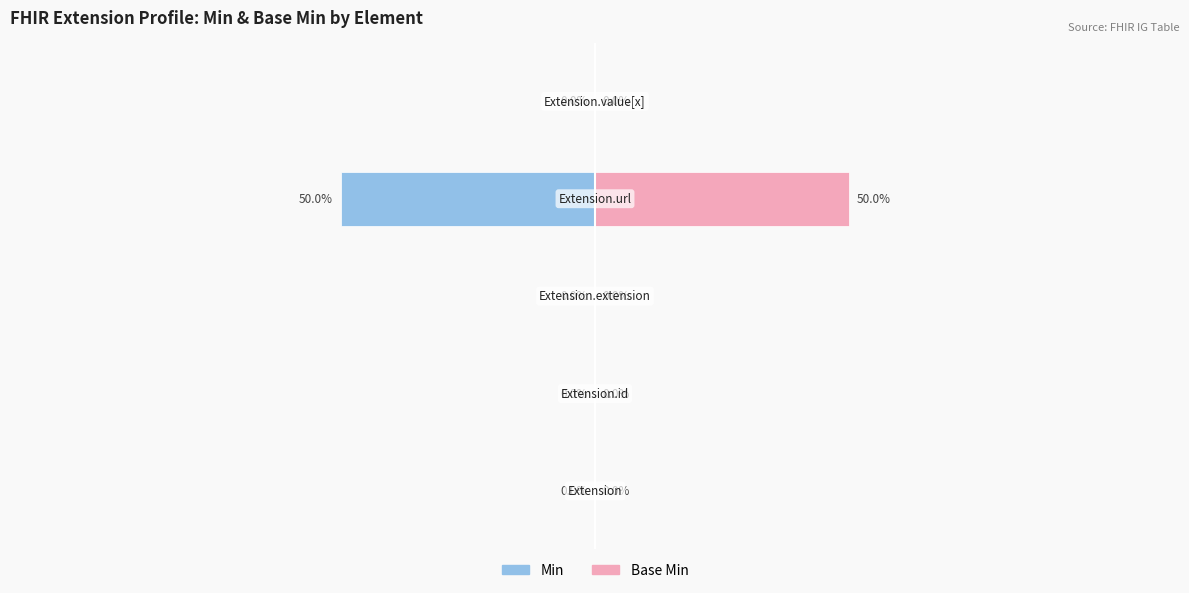

Reading left to right, list all the values displayed in this chart.

Min: Extension=0	Extension.id=0	Extension.extension=0	Extension.url=1	Extension.value[x]=0
Base Min: Extension=0	Extension.id=0	Extension.extension=0	Extension.url=1	Extension.value[x]=0